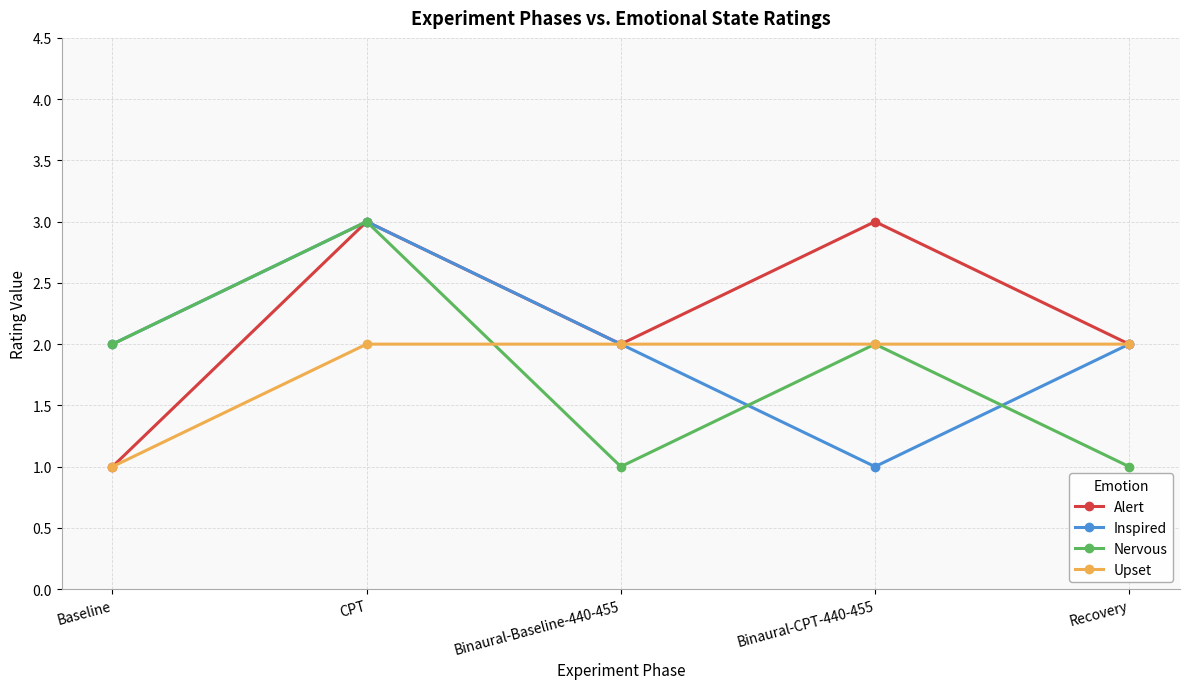

Is this an area chart (filled region under the line)?

No